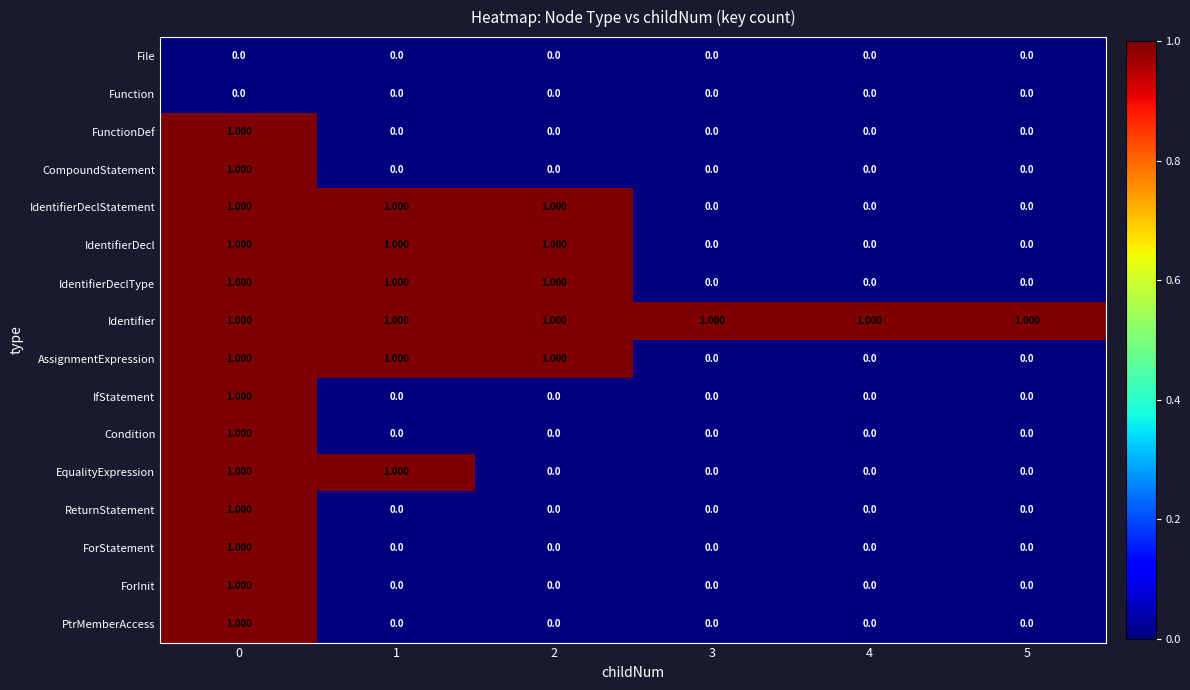

Which series changed the most between 1 and 2?

EqualityExpression